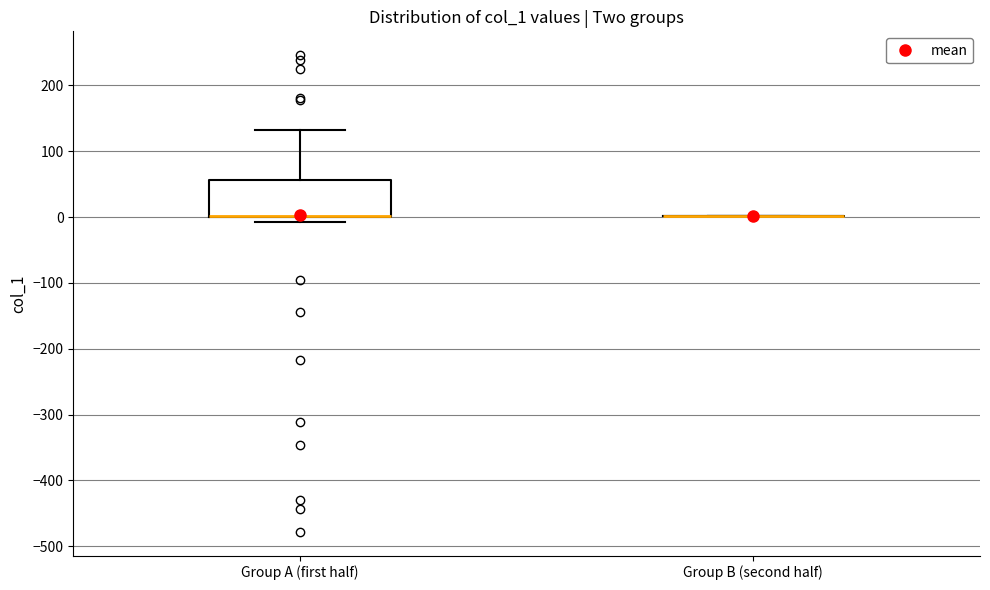

Reading left to right, transcribe this box plot: for each box, give where its median line is, the range the box spans, and where its two whiskers end, as read against the y-axis. The values are not printed on the chart, so give them approximately, as read against the axis.

Group A (first half): median 0 (drawn on the box's lower edge), box 0 to 60, whiskers -10 to 130
Group B (second half): box collapsed to a line at 0, whiskers 0 to 0